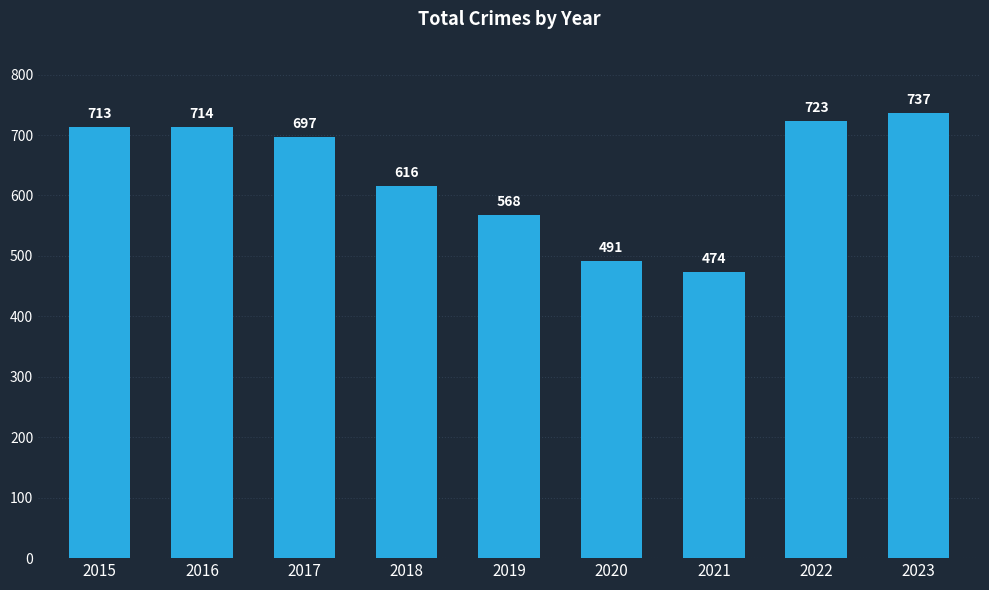

What is the average value?

637